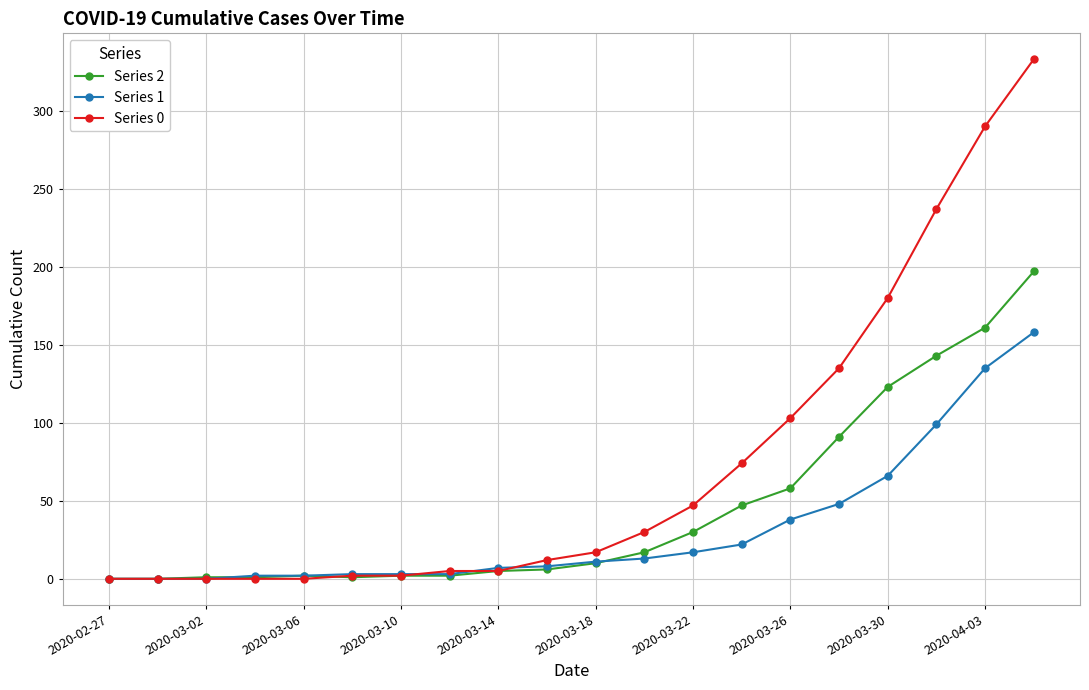

What is the maximum value shown in the chart?

333